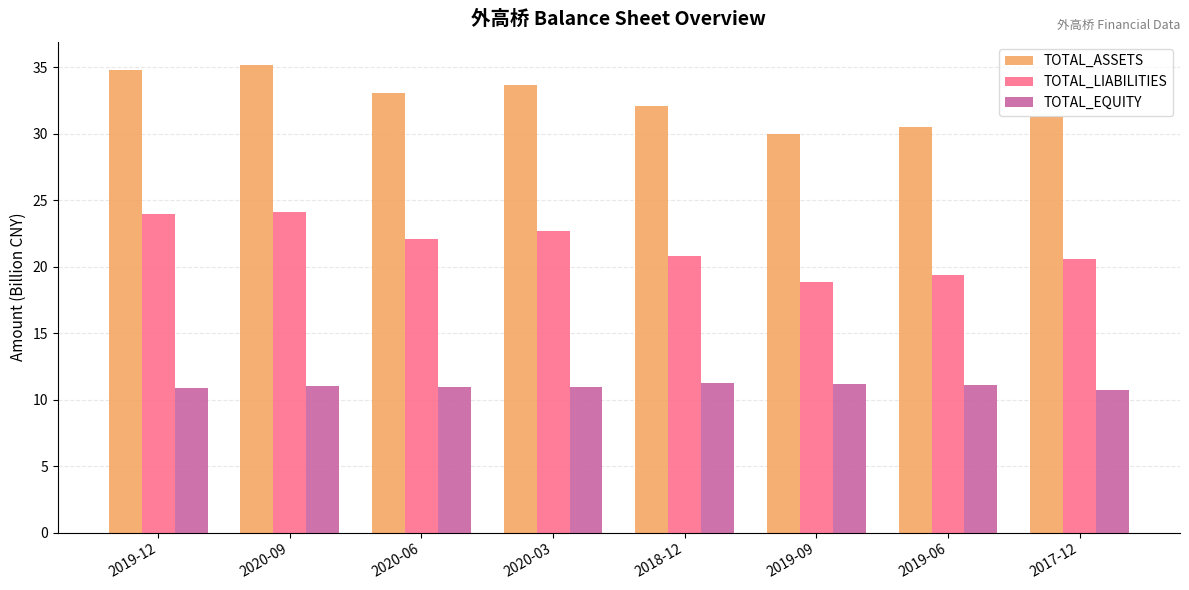

Rank the series at 2019-06 from highest to lowest value.

TOTAL_ASSETS, TOTAL_LIABILITIES, TOTAL_EQUITY